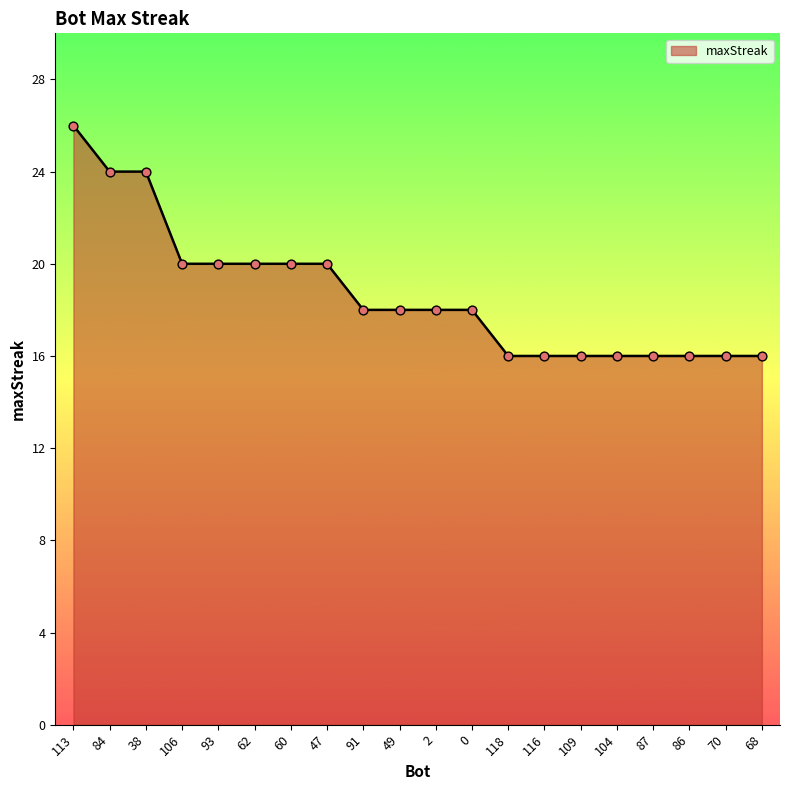

Approximately how many times larger is the value at 62 compared to 47?

1.0